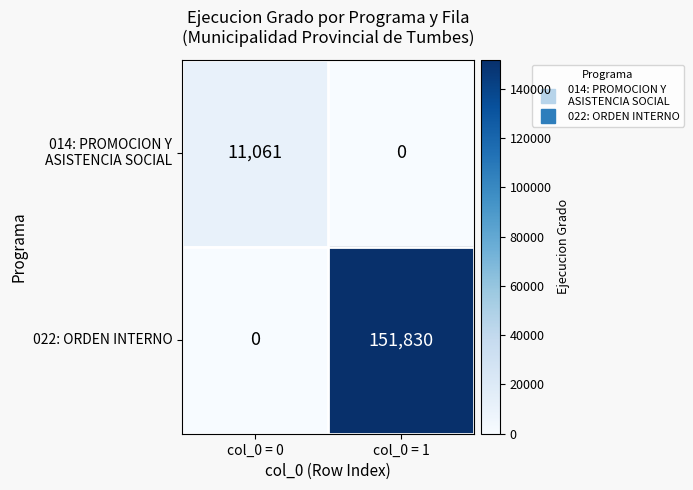

At which label is 022: ORDEN INTERNO closest to 75915?

col_0 = 0